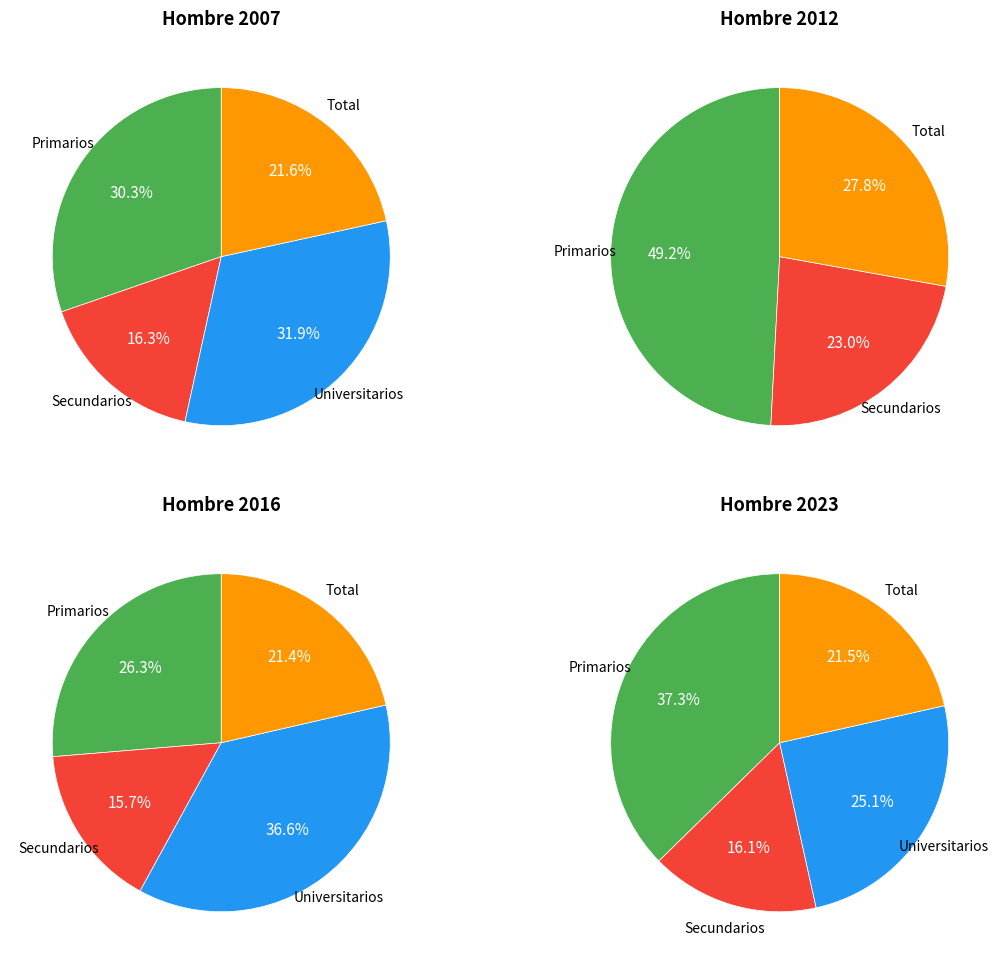

Is Total the majority of the pie?

No